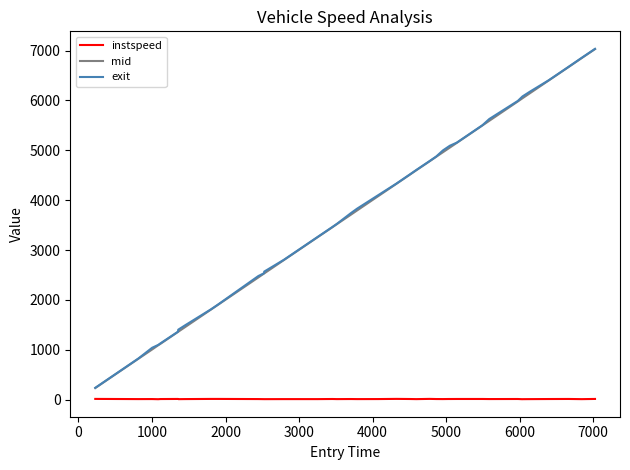

True or false: instspeed and exit intersect in this chart.

False